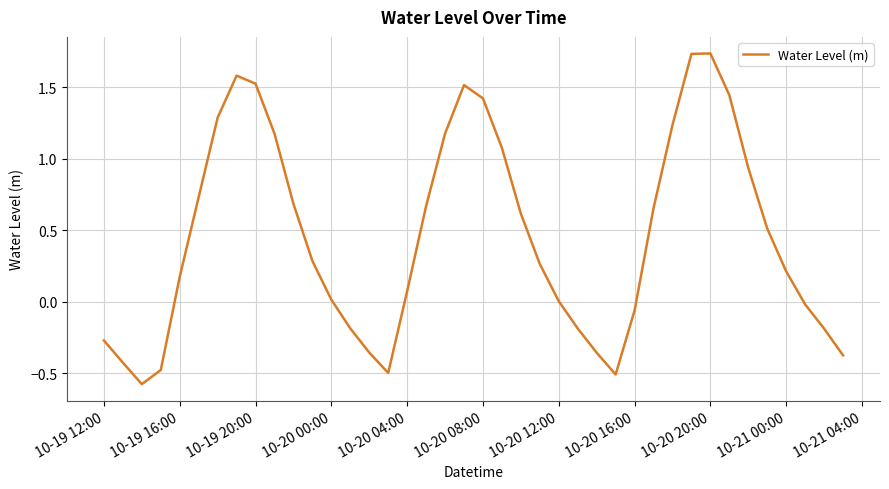

What is the smallest value displayed?

-0.6